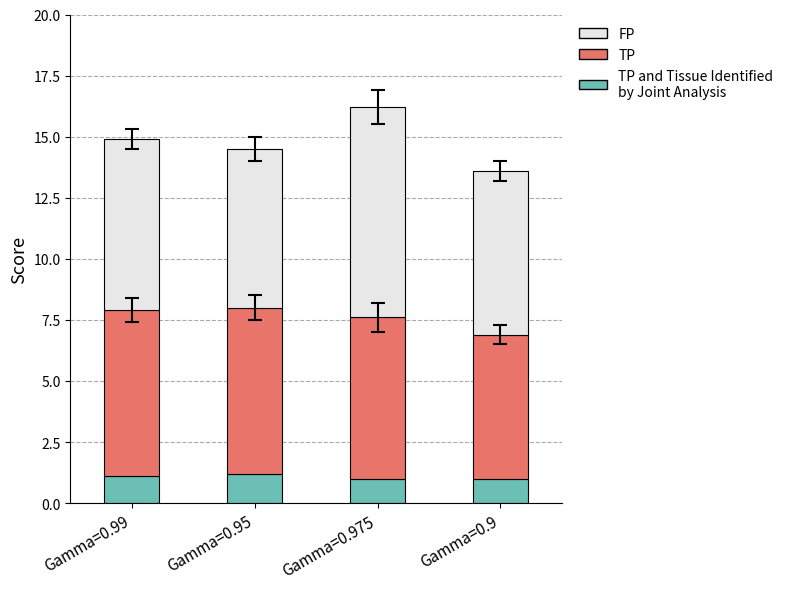

Does the chart contain any negative values?

No